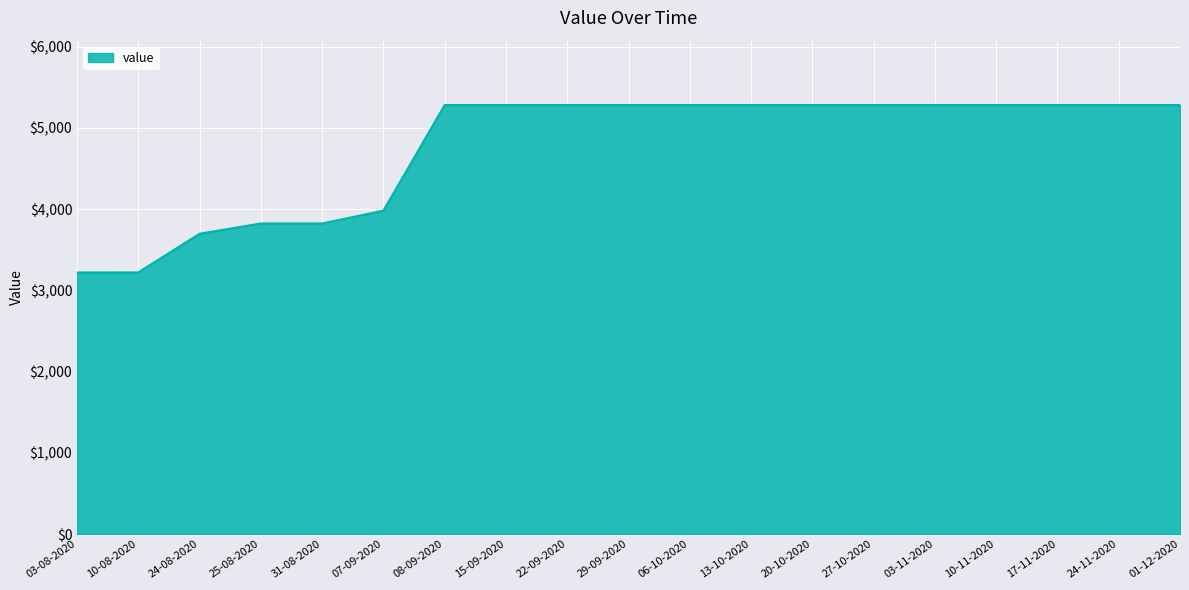

What position from the right is 15-09-2020?

12